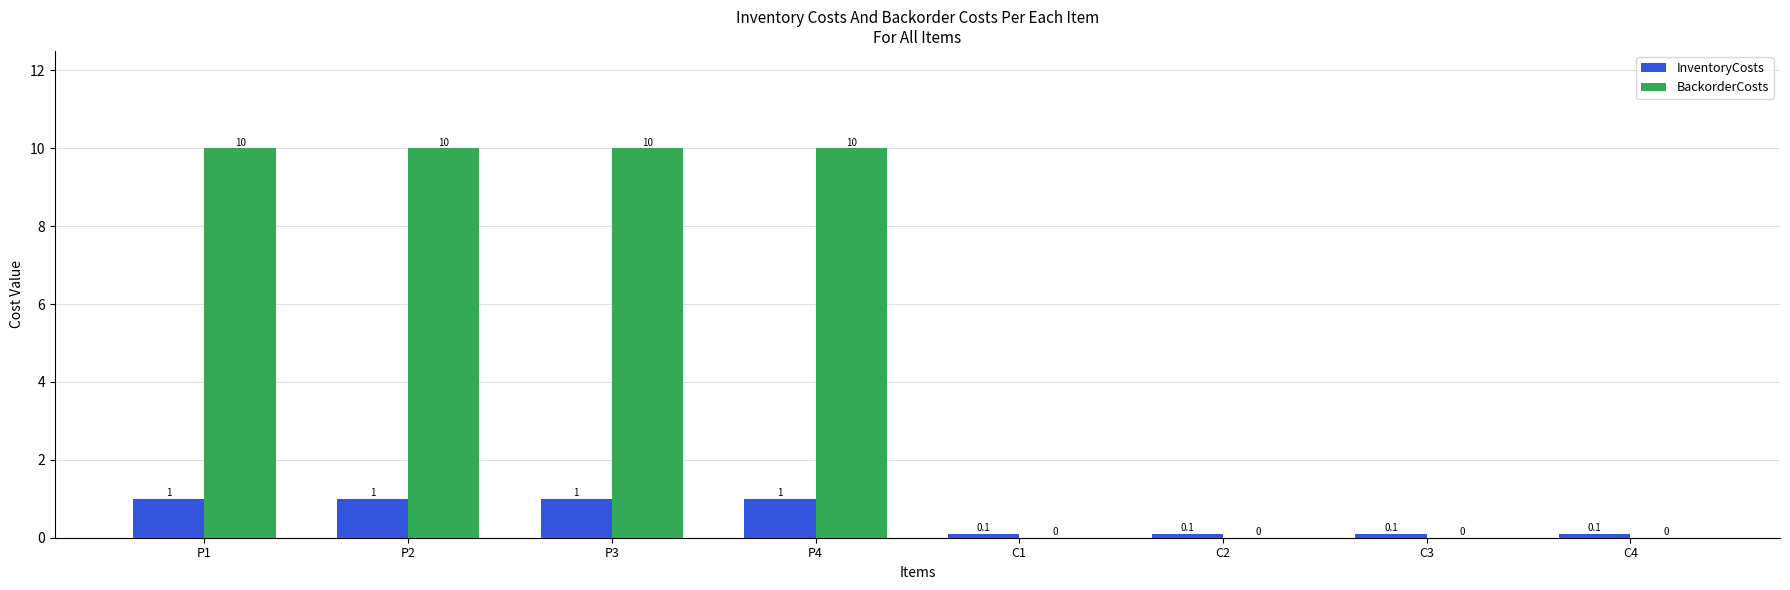

Reading right to left, extract all data points from this chart.

InventoryCosts: 0.1	0.1	0.1	0.1	1.0	1.0	1.0	1.0
BackorderCosts: 0.0	0.0	0.0	0.0	10.0	10.0	10.0	10.0